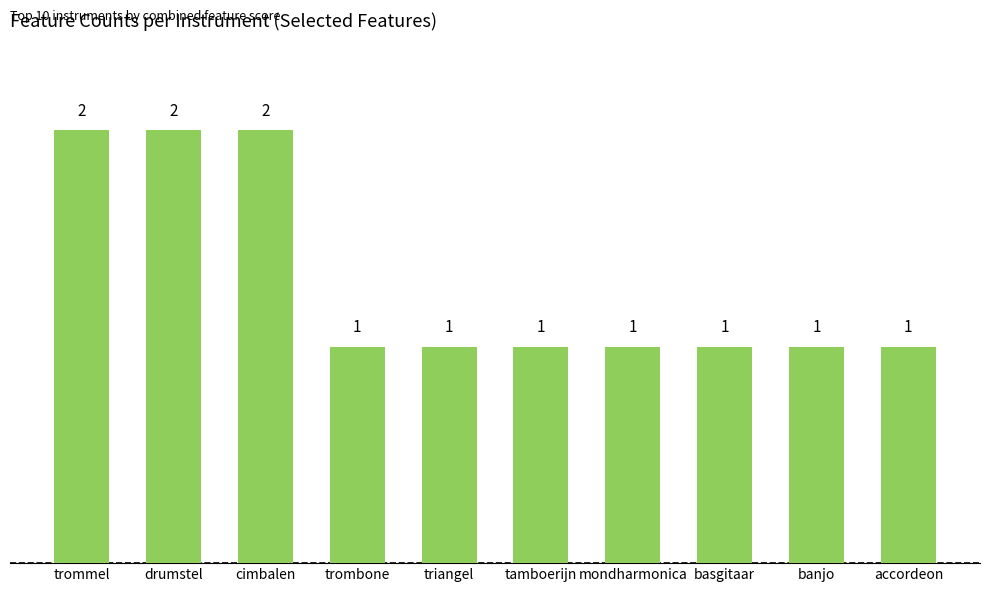

Between mondharmonica and trommel, which is larger?

trommel